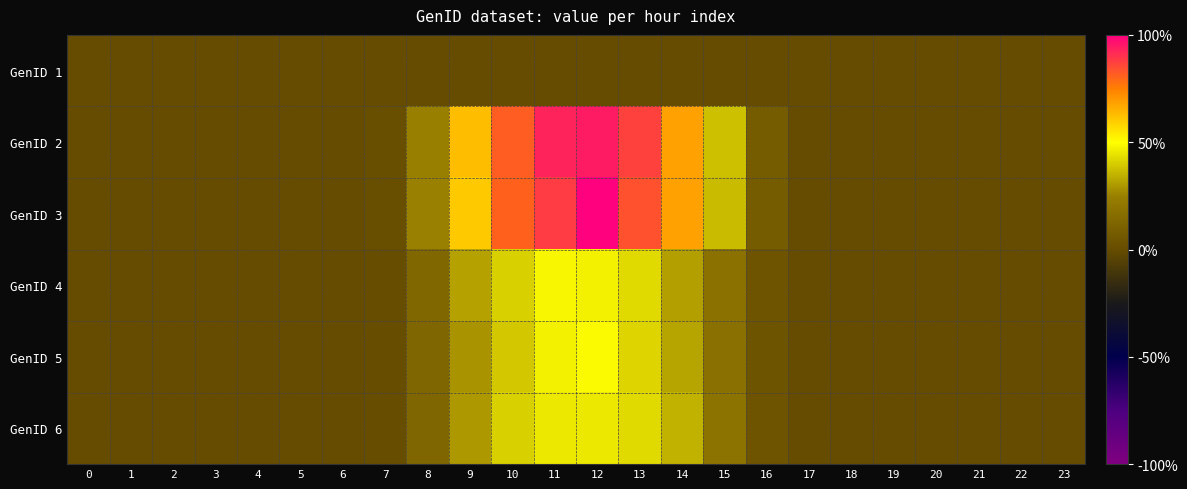

Rank the series by their maximum value, from highest to lowest.

GenID 3, GenID 2, GenID 5, GenID 4, GenID 6, GenID 1